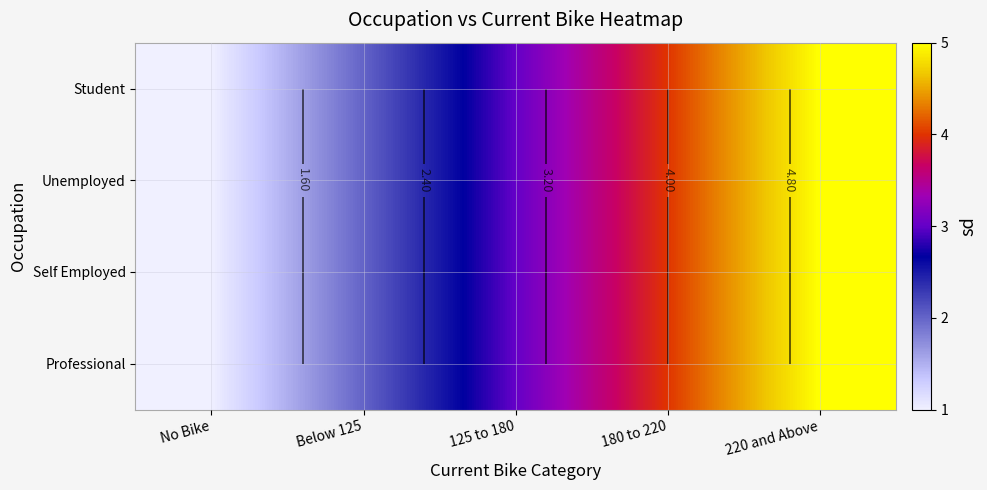

Which series changed the most between Below 125 and 125 to 180?

Student